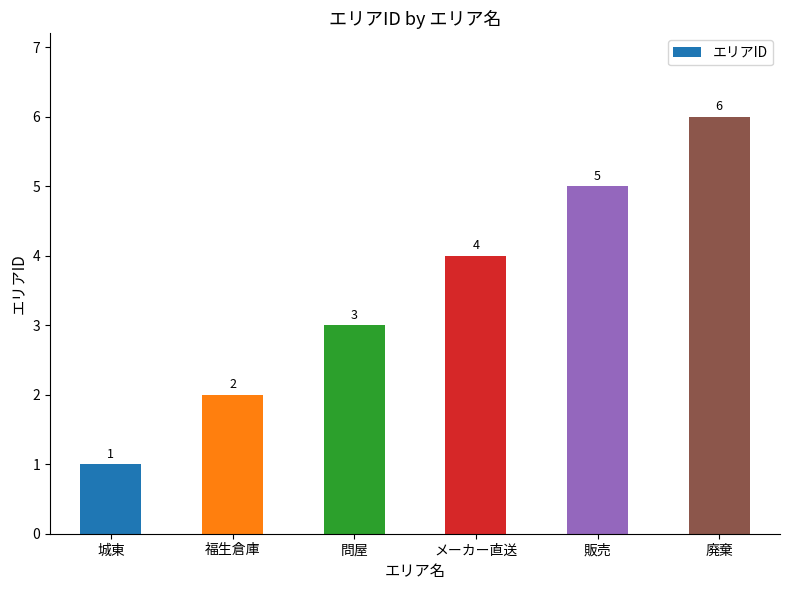

The chart shows a value of 6 at メーカー直送. True or false?

False